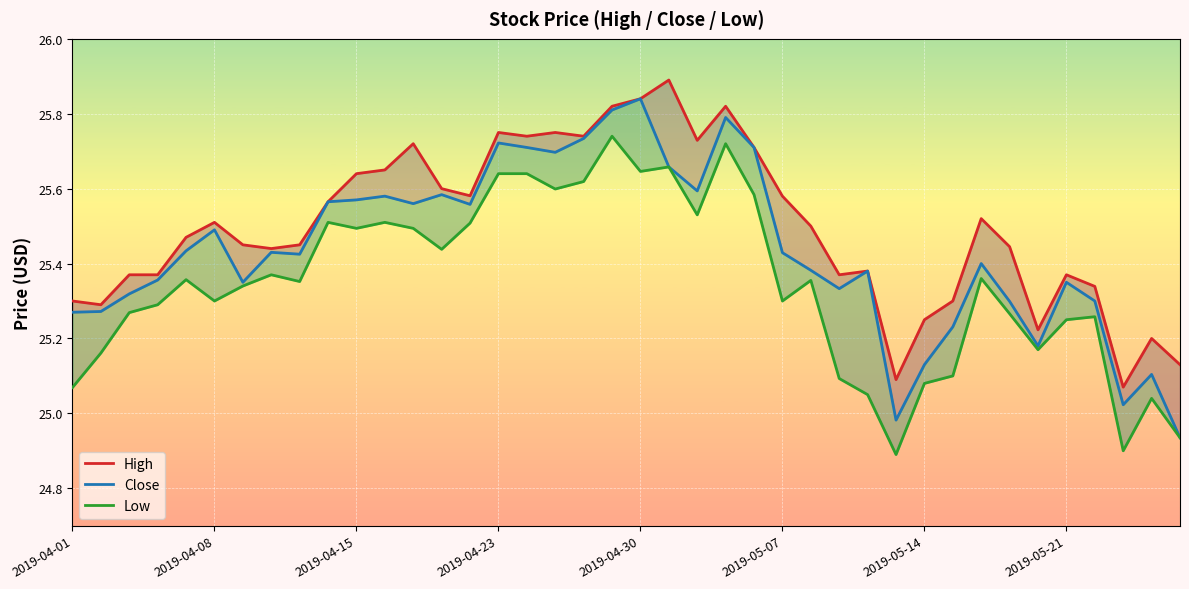

Where does the Close series first go above 25?

2019-04-01